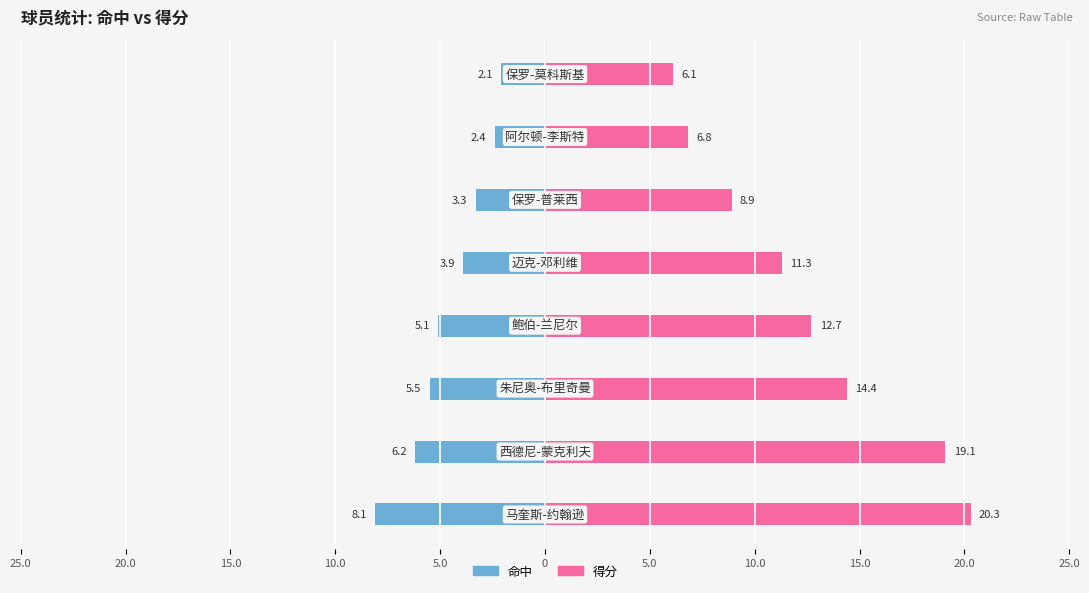

How many data points in 得分 are above 12?

4